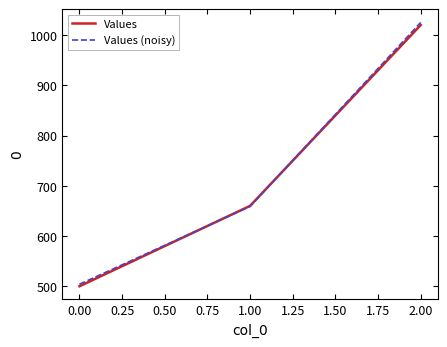

What is the minimum value for Values (noisy)?

504.0